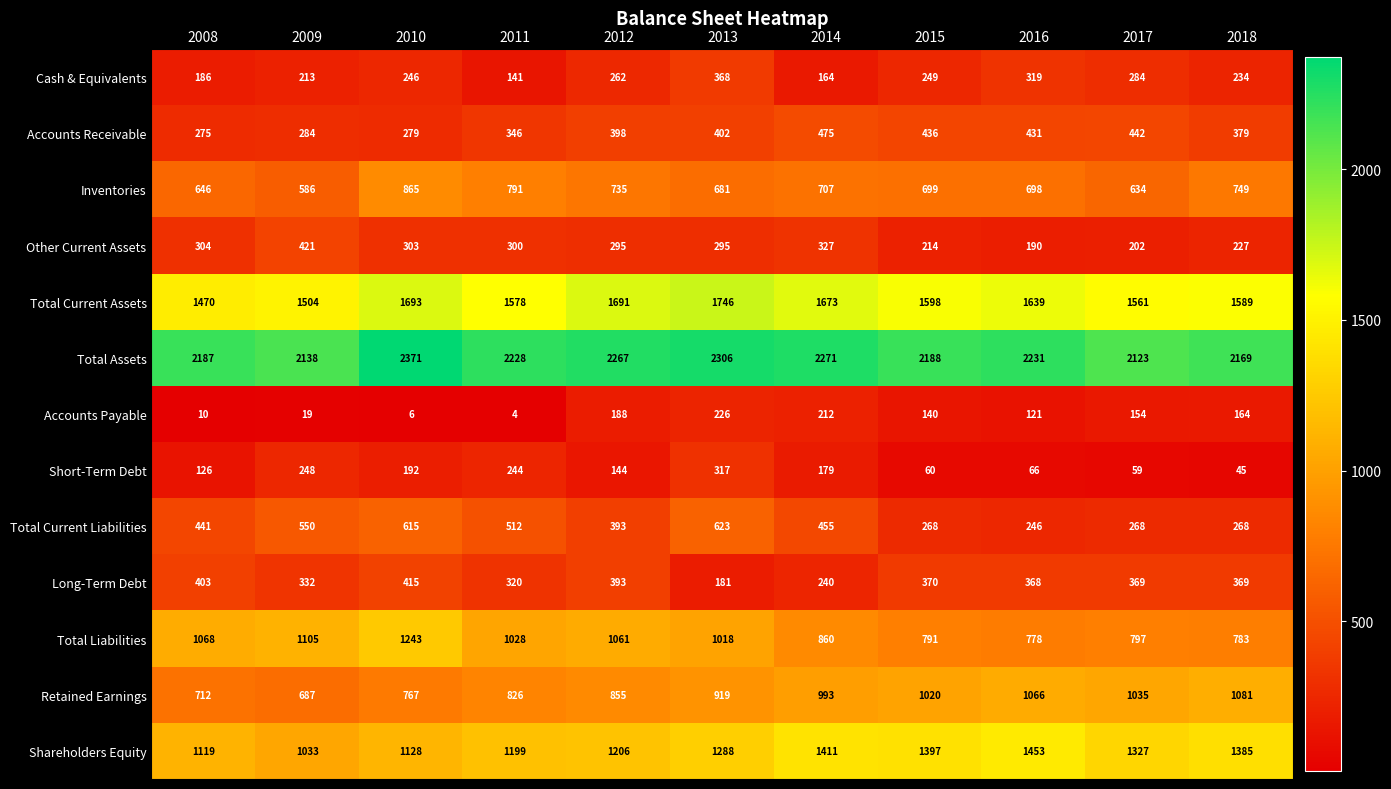

The Short-Term Debt series shows 192 at 2010. True or false?

True